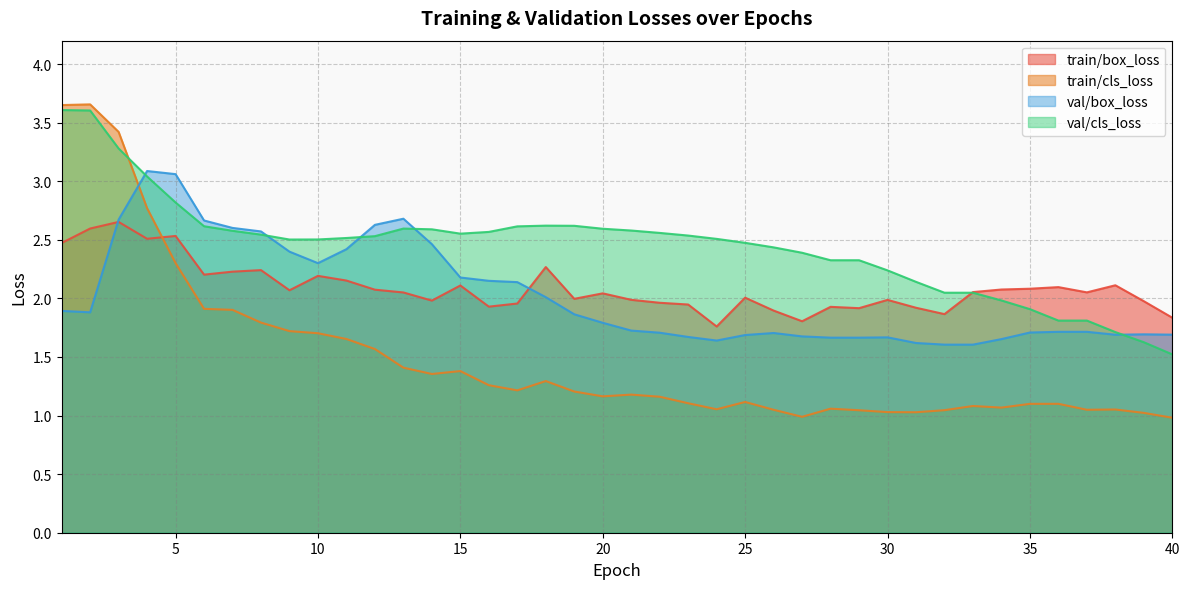

Is the value of train/box_loss at 11 greater than the value of val/cls_loss at 1?

No